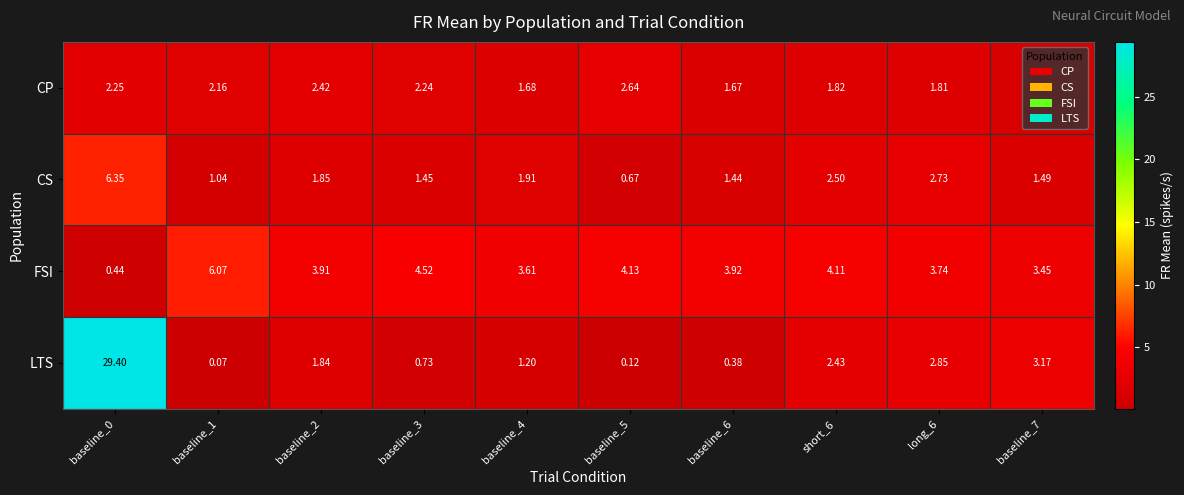

Which series has the largest total across all categories?

LTS